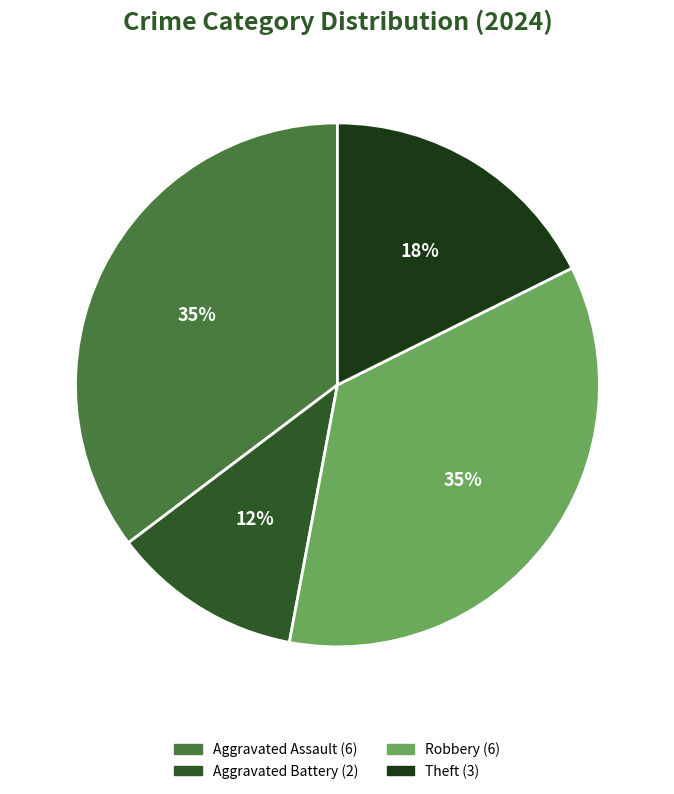

To the nearest percent, what portion does Theft represent?

18%